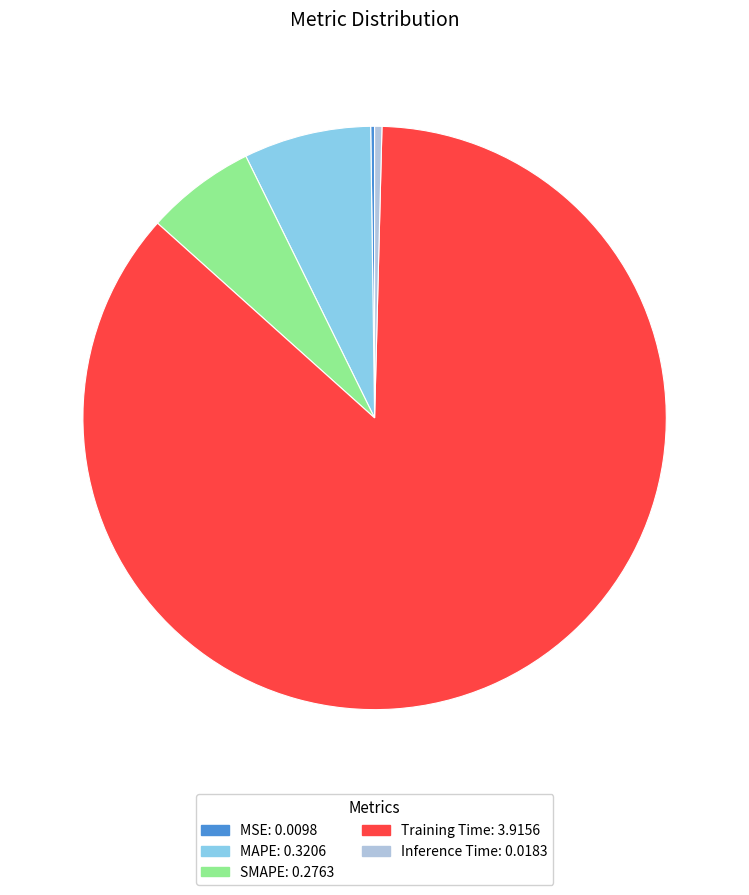

Combined, do Inference Time and Training Time account for over 50%?

Yes